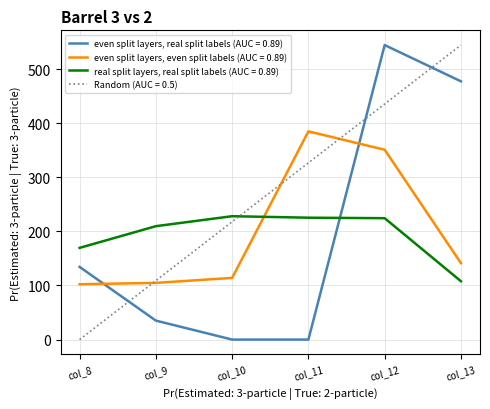

What are all the series names shown in the legend?

even split layers, real split labels (AUC = 0.89), even split layers, even split labels (AUC = 0.89), real split layers, real split labels (AUC = 0.89), Random (AUC = 0.5)